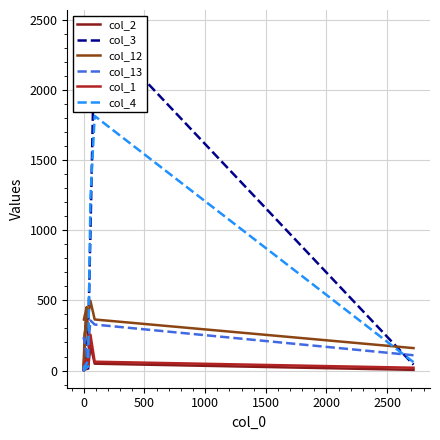

How many lines are shown in the chart?

6